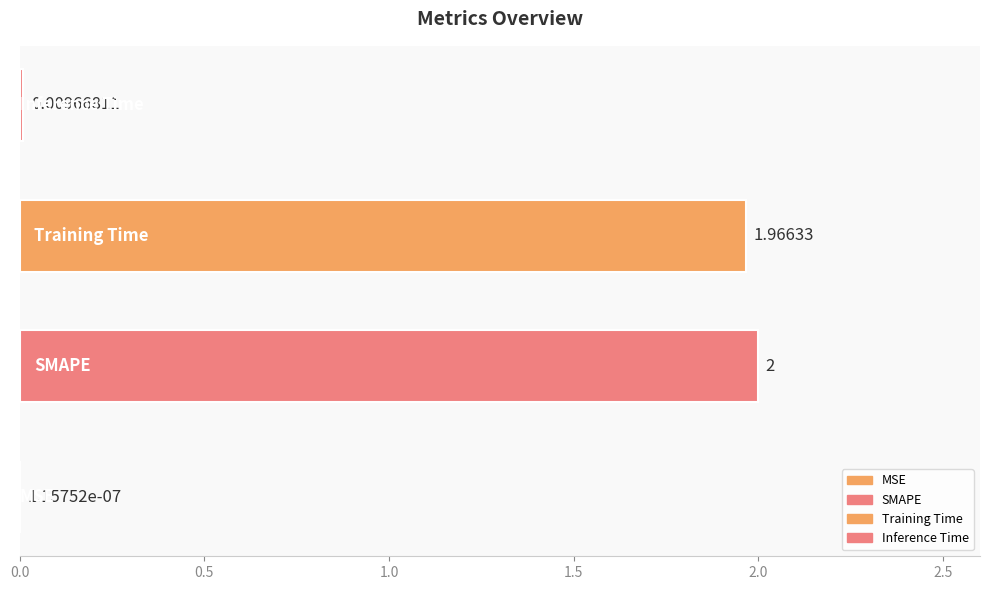

Where is the data nearest to the value 1?

Training Time